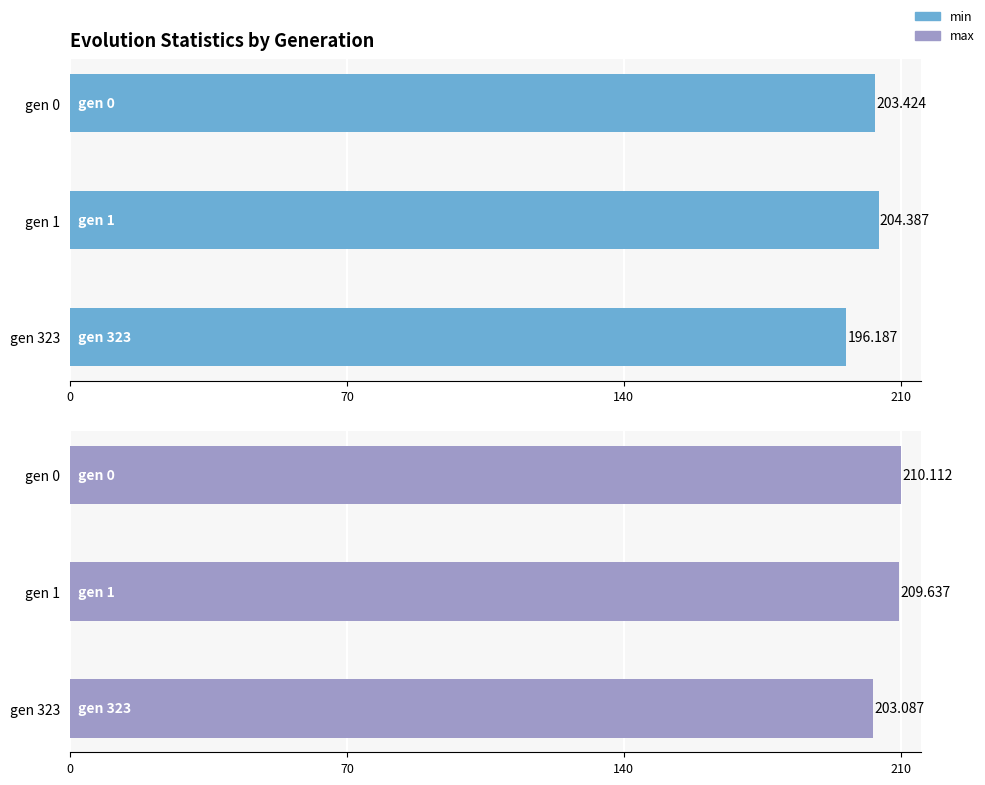

List the series in order of their overall mean, highest first.

max, min